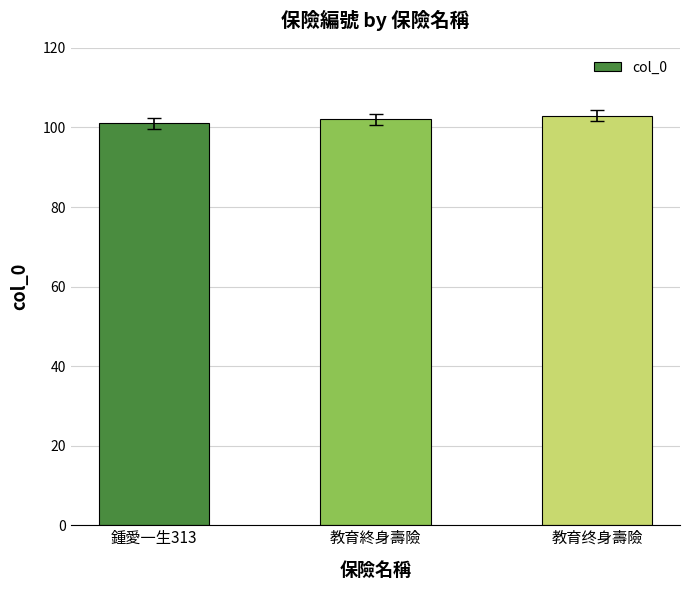

Approximately how many times larger is the value at 教育終身壽險 compared to 鍾愛一生313?

1.0